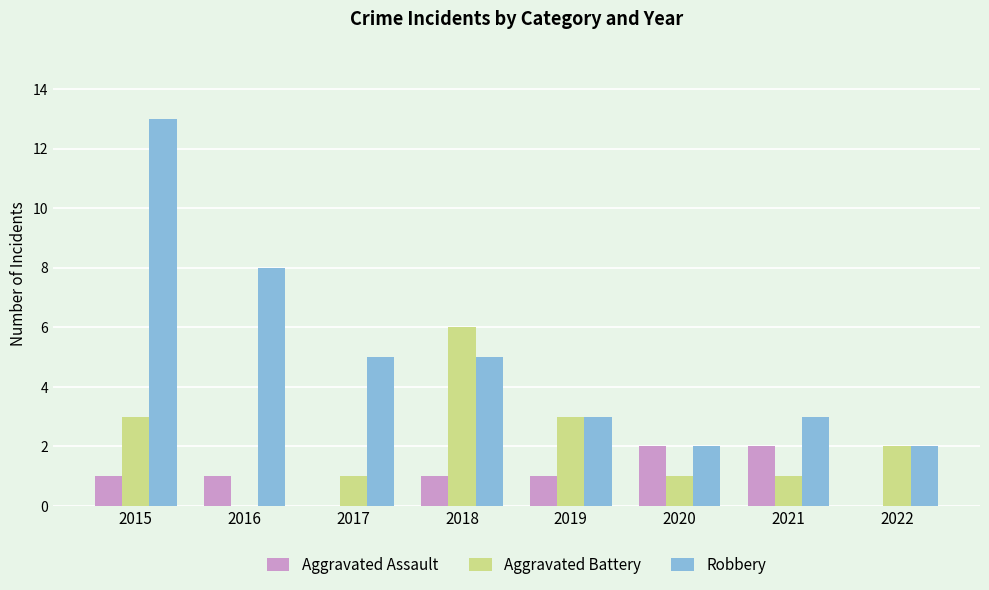

At which label does Robbery reach its peak?

2015